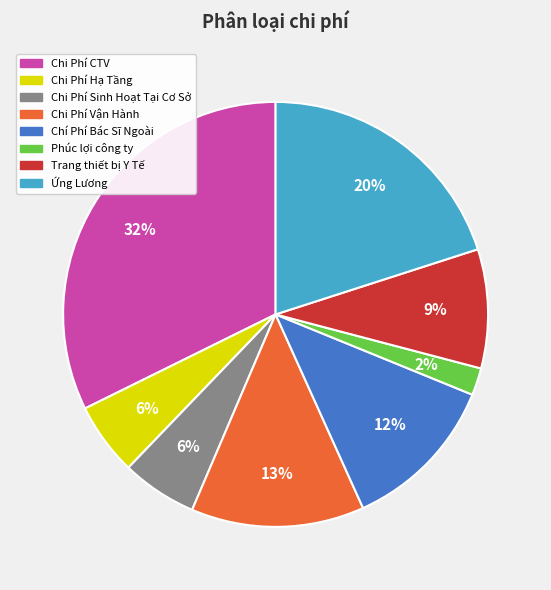

How many segments does this pie chart have?

8